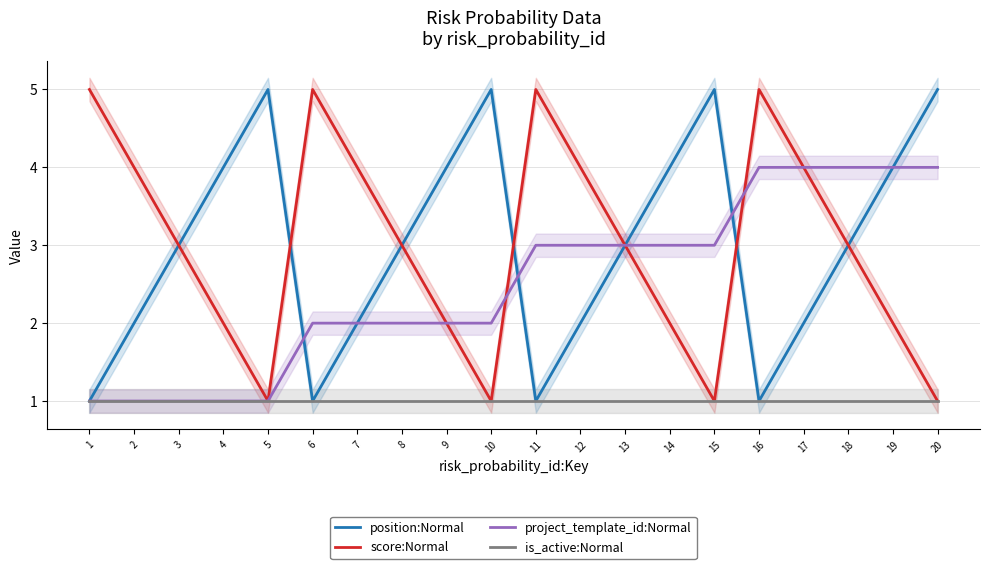

True or false: is_active:Normal and score:Normal cross at least once.

False